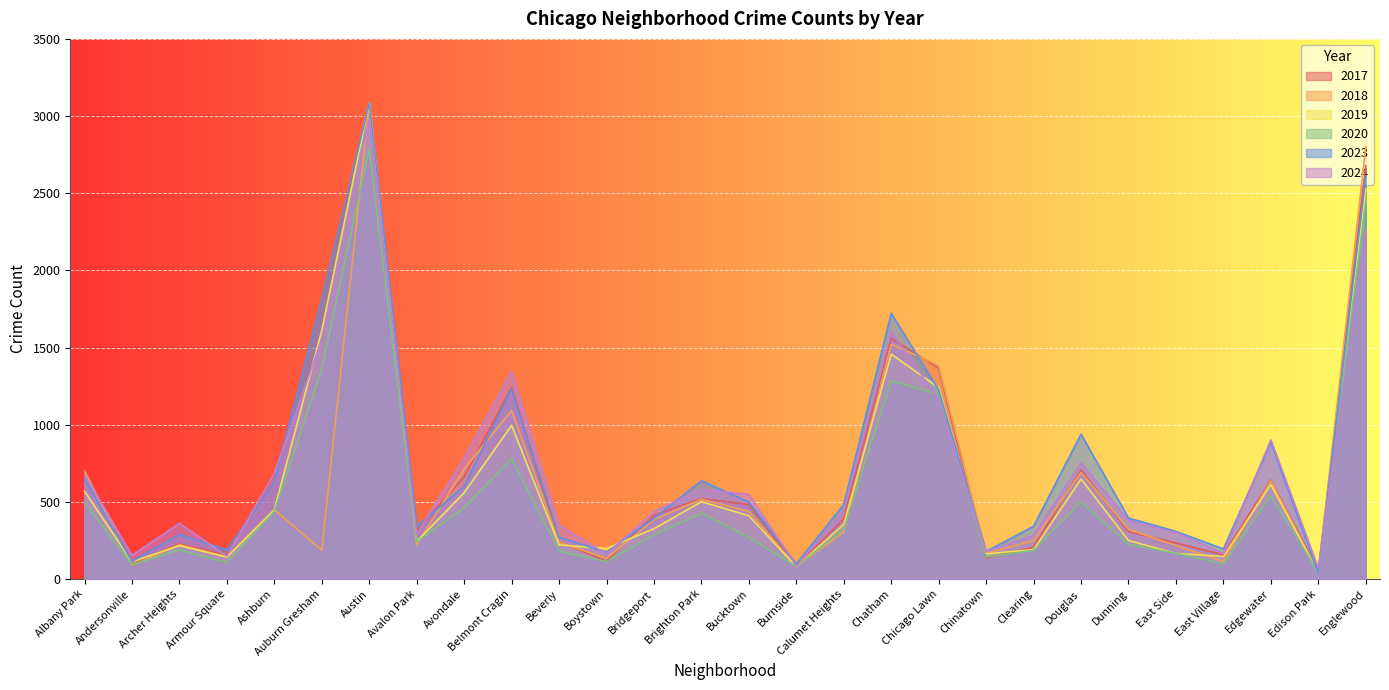

Count the number of data series in this chart.

6